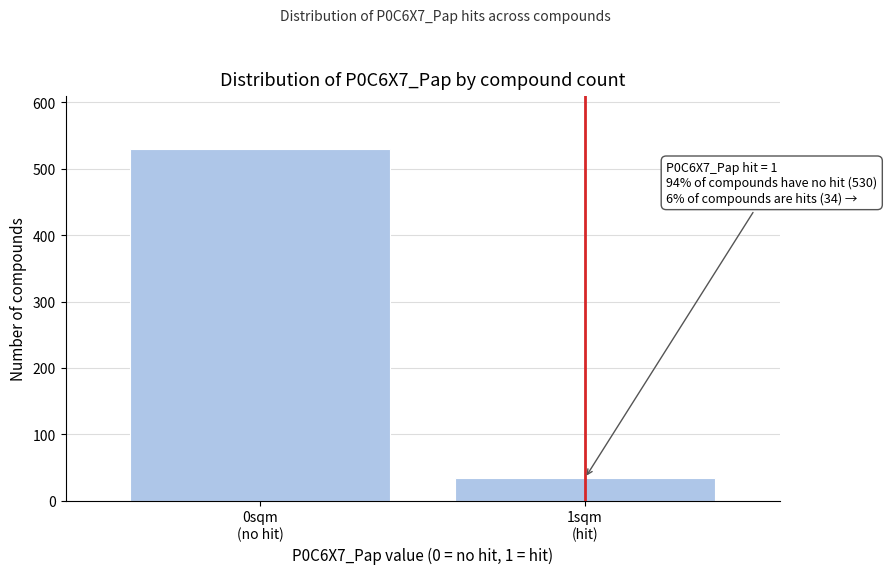

Reading left to right, transcribe all the data shown in this chart.

530	34